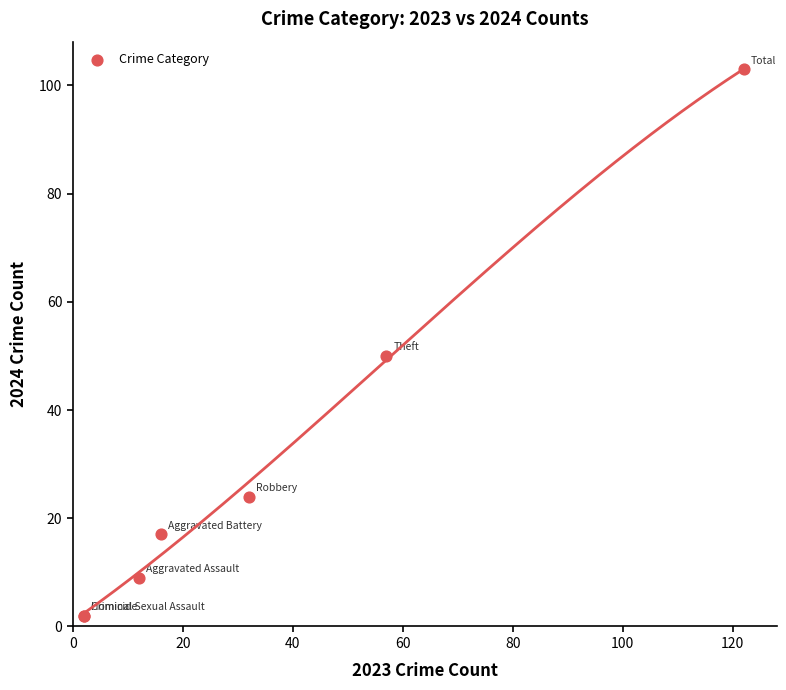

What Y value in the scatter plot is closest to 52?

50